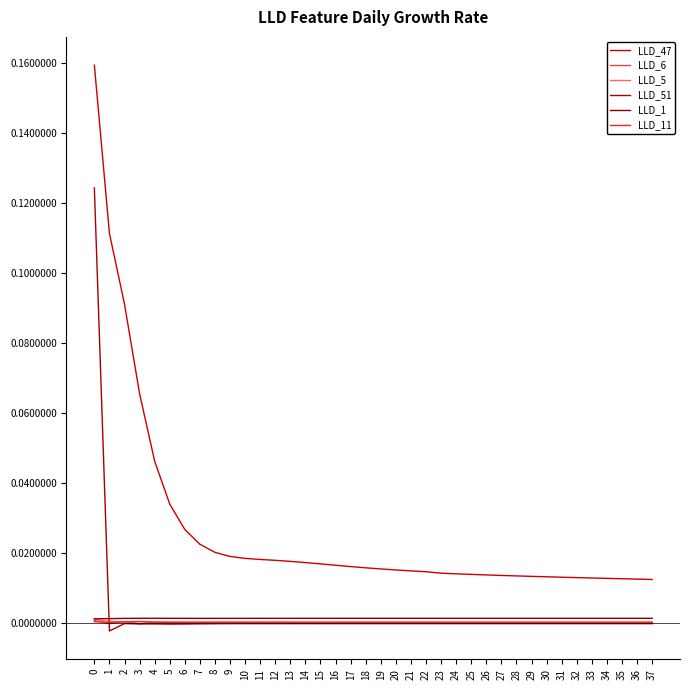

Rank the series at 22 from lowest to highest value.

LLD_51, LLD_6, LLD_11, LLD_5, LLD_1, LLD_47